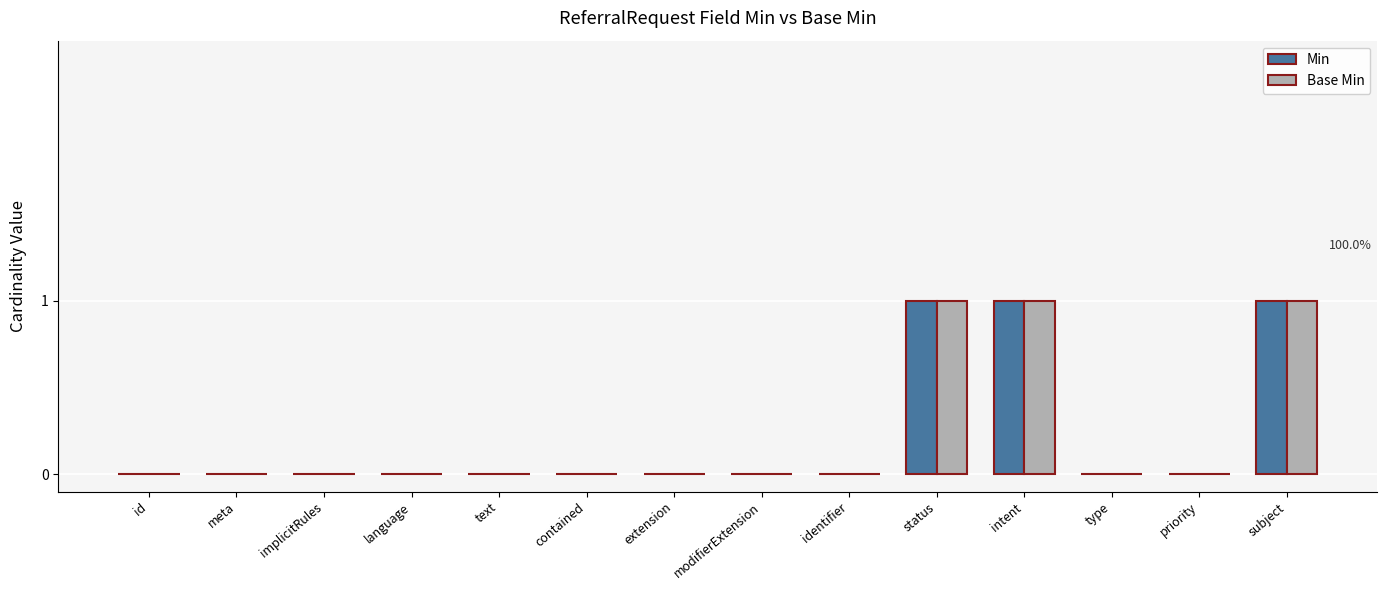

What are all the series names shown in the legend?

Min, Base Min